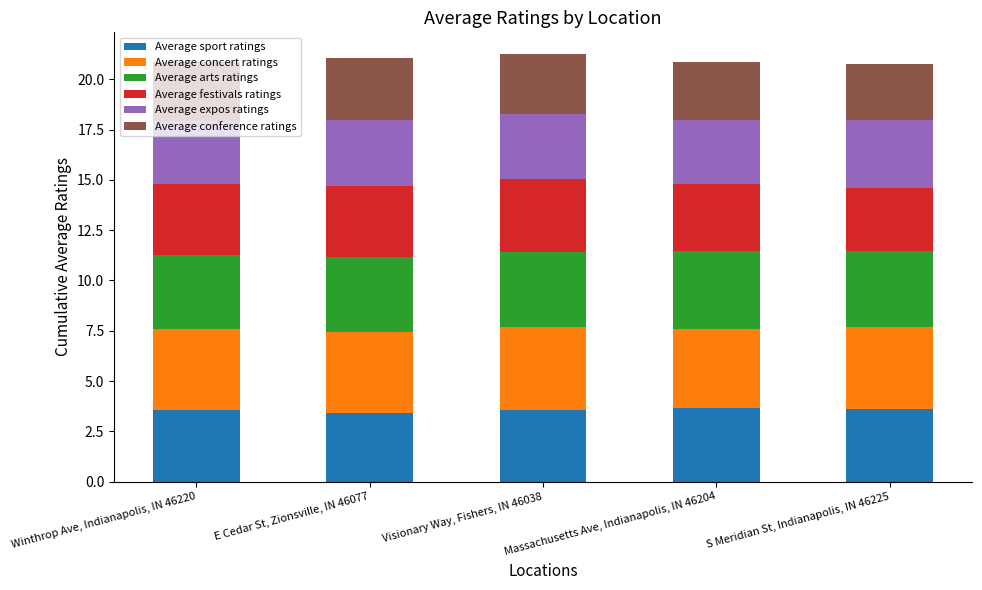

What is the sum of all Average sport ratings values?

17.9